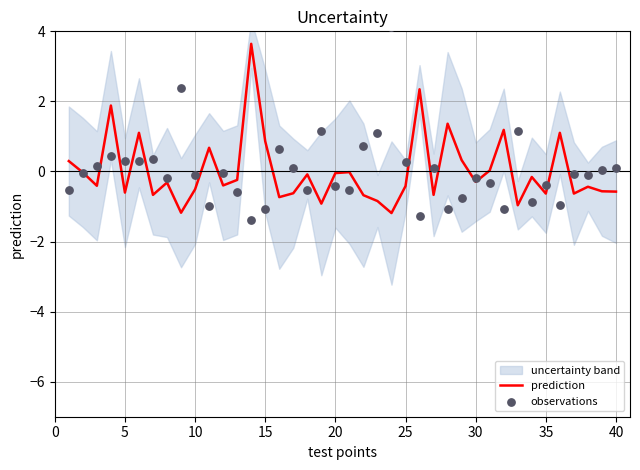

What is the total value across all series at 5?

-0.3